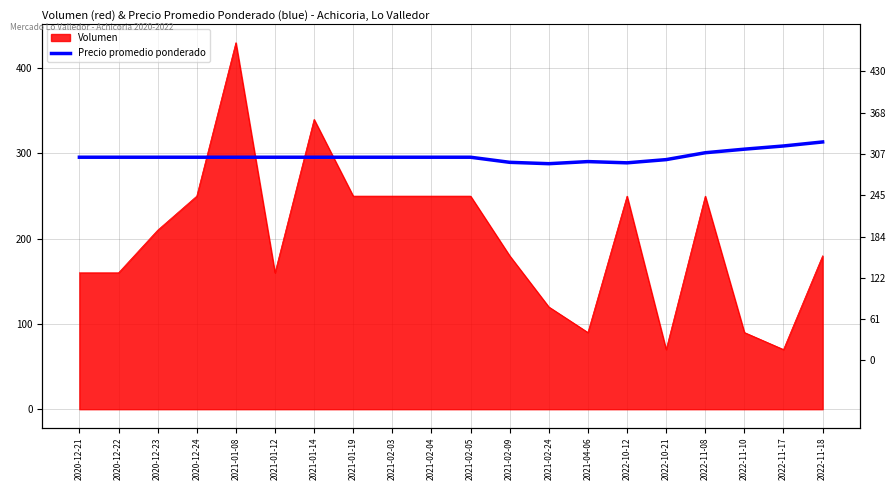

True or false: the data shows 152.8 at 2021-01-19.

False